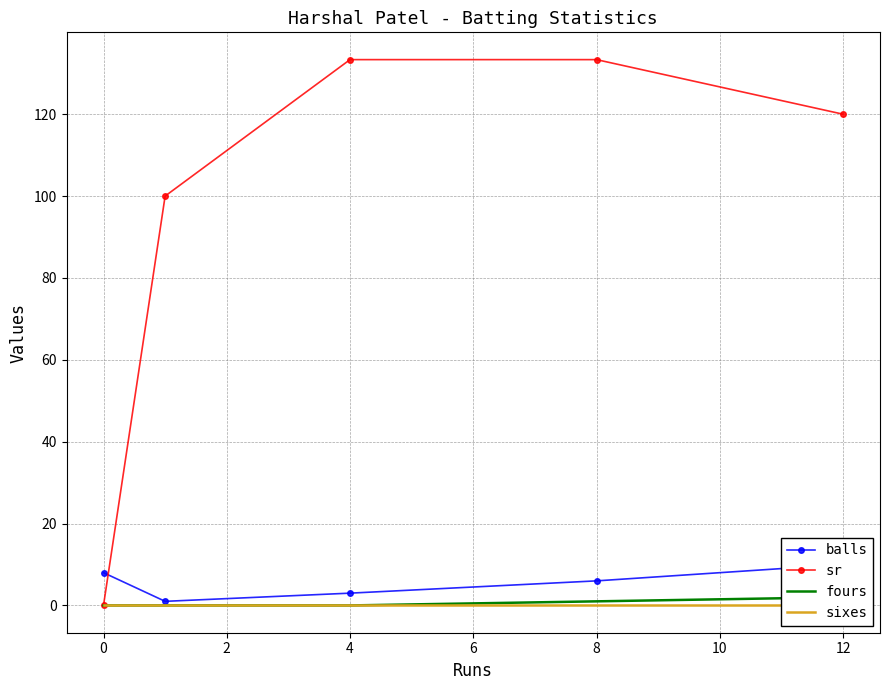

How many lines are shown in the chart?

4